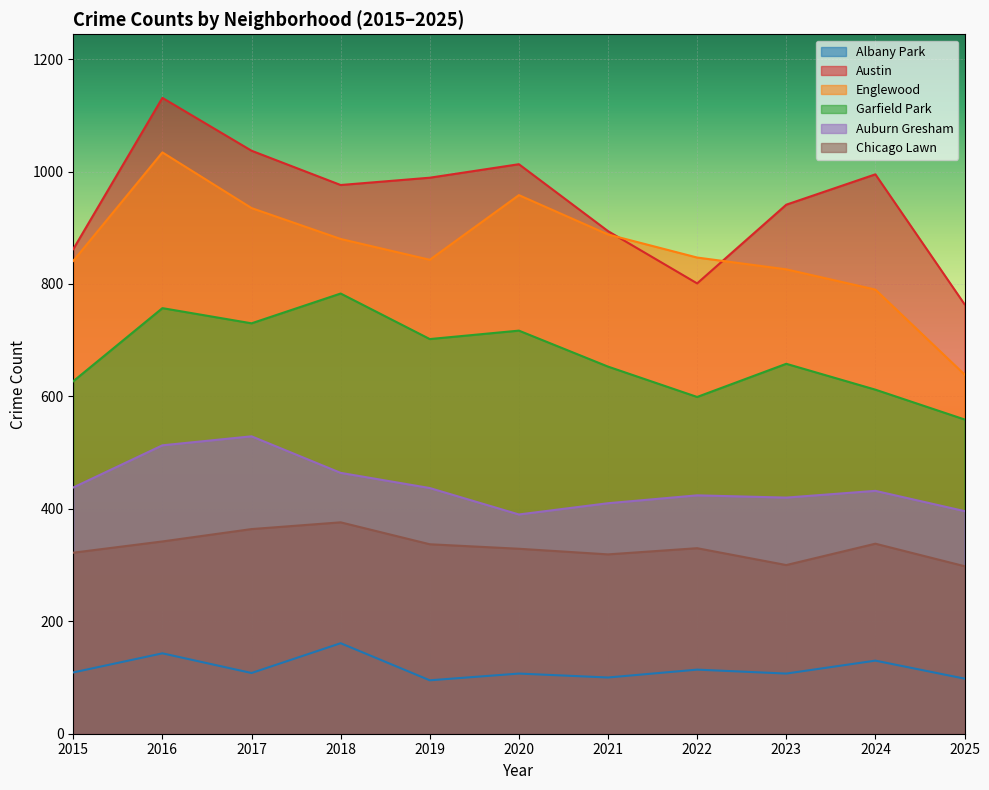

How many interior local peaks does the Austin series have?

3